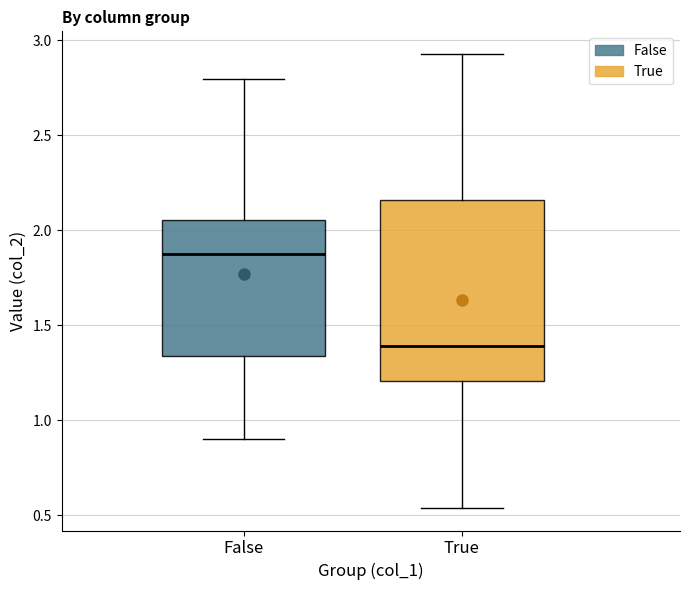

Reading left to right, transcribe this box plot: for each box, give where its median line is, the range the box spans, and where its two whiskers end, as read against the y-axis. The values are not printed on the chart, so give them approximately, as read against the axis.

False: median 1.90, box 1.35 to 2.05, whiskers 0.90 to 2.80
True: median 1.40, box 1.20 to 2.15, whiskers 0.55 to 2.95